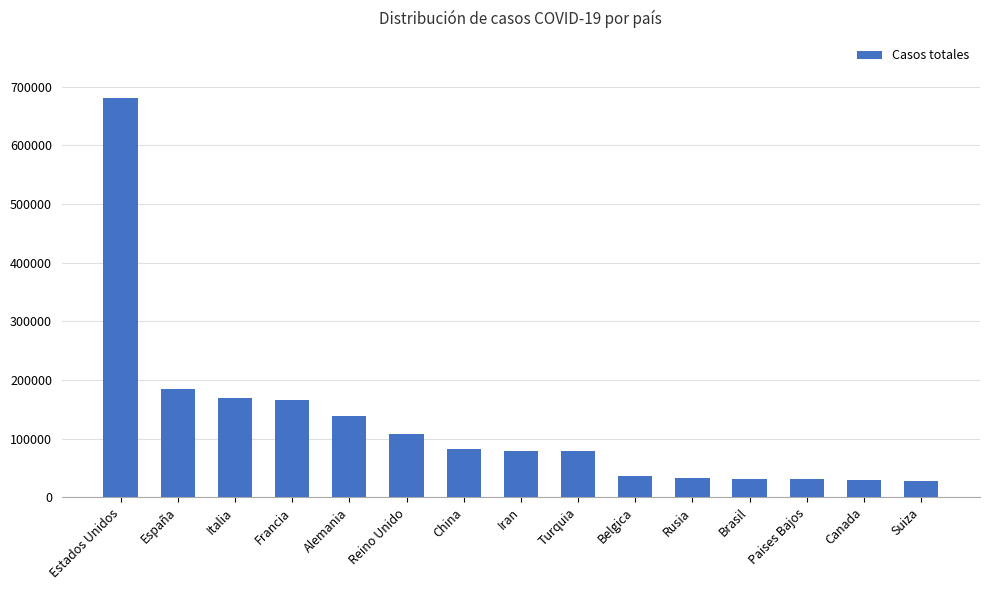

What is the label of the 1st bar from the left?

Estados Unidos